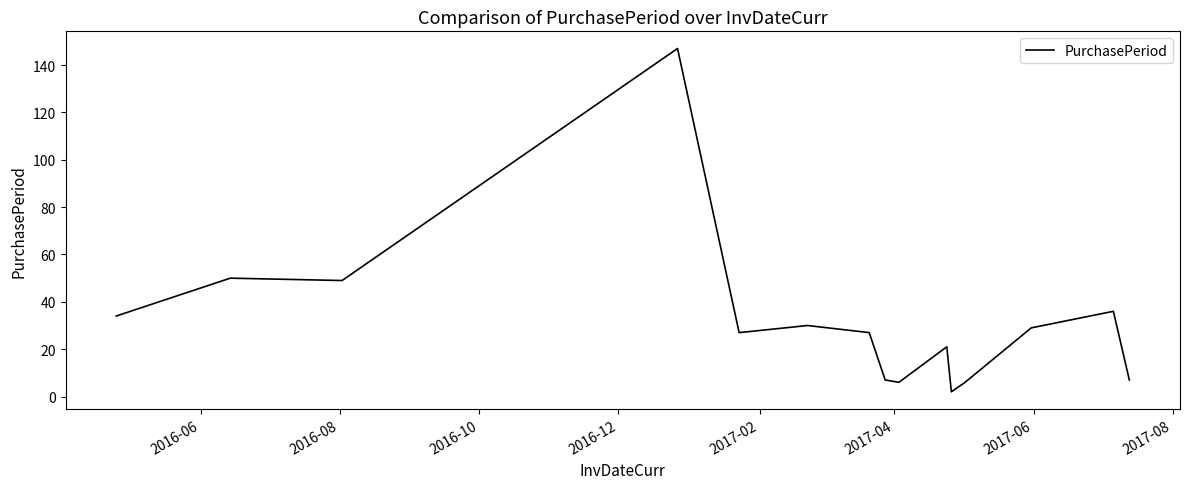

What is the maximum value shown in the chart?

147